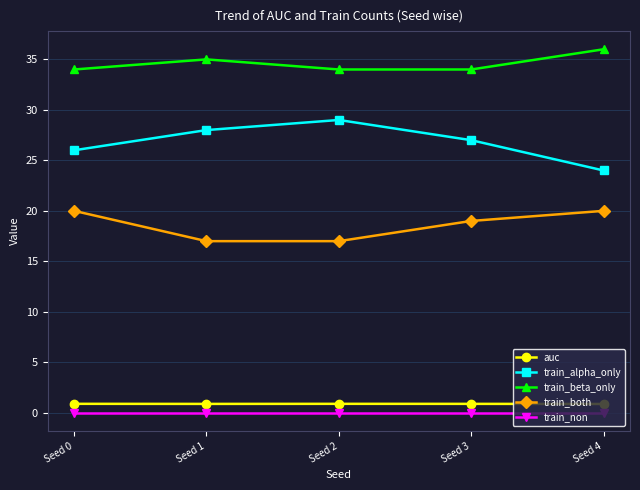

What is the maximum value for train_both?

20.0